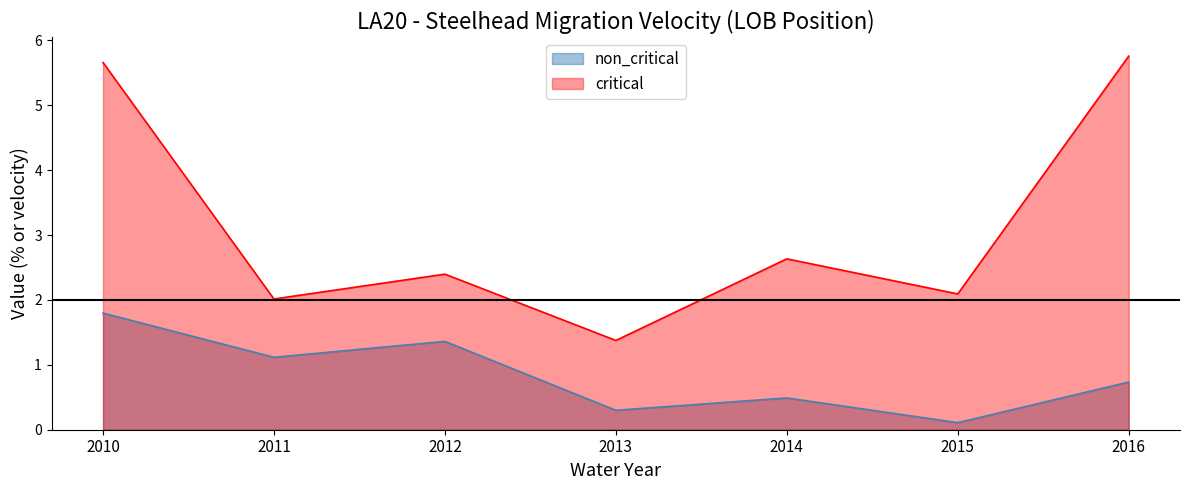

Does the chart have visible grid lines?

No